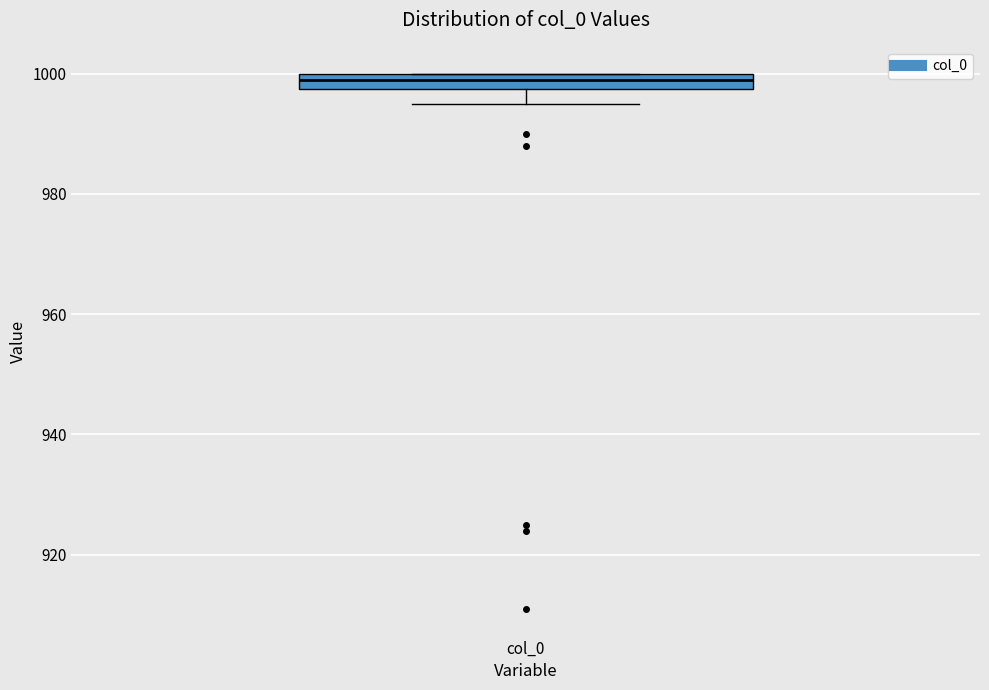

Where is the upper edge of the box for col_0 on the y-axis? The values are not printed on the chart, so give them approximately, as read against the axis.

1000